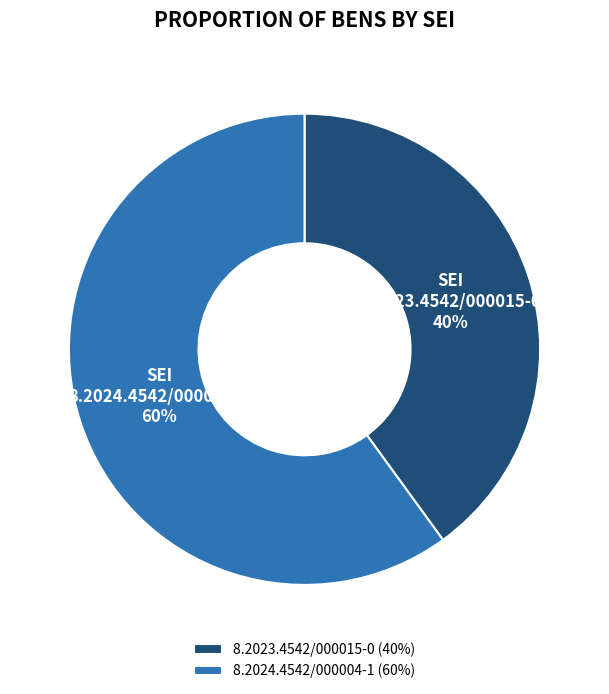

Is it true that 8.2024.4542/000004-1 is 75% of the pie?

False